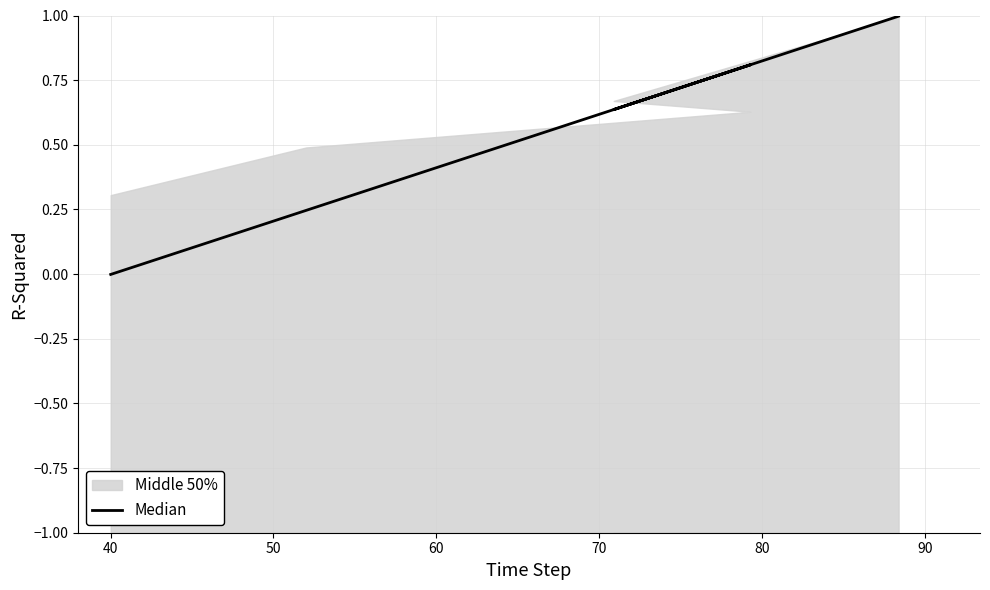

How many interior local peaks (higher than both neighbors) does the data have?

1